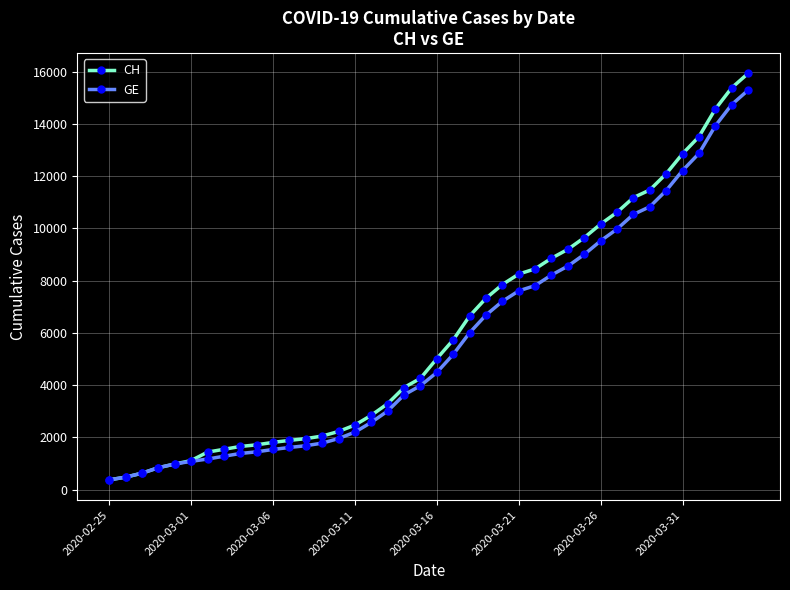

How many lines are shown in the chart?

2